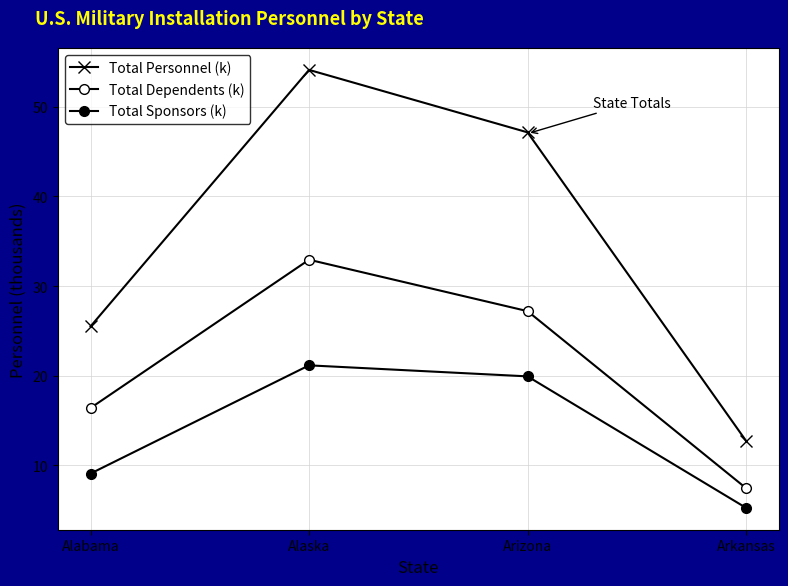

How many lines are shown in the chart?

3